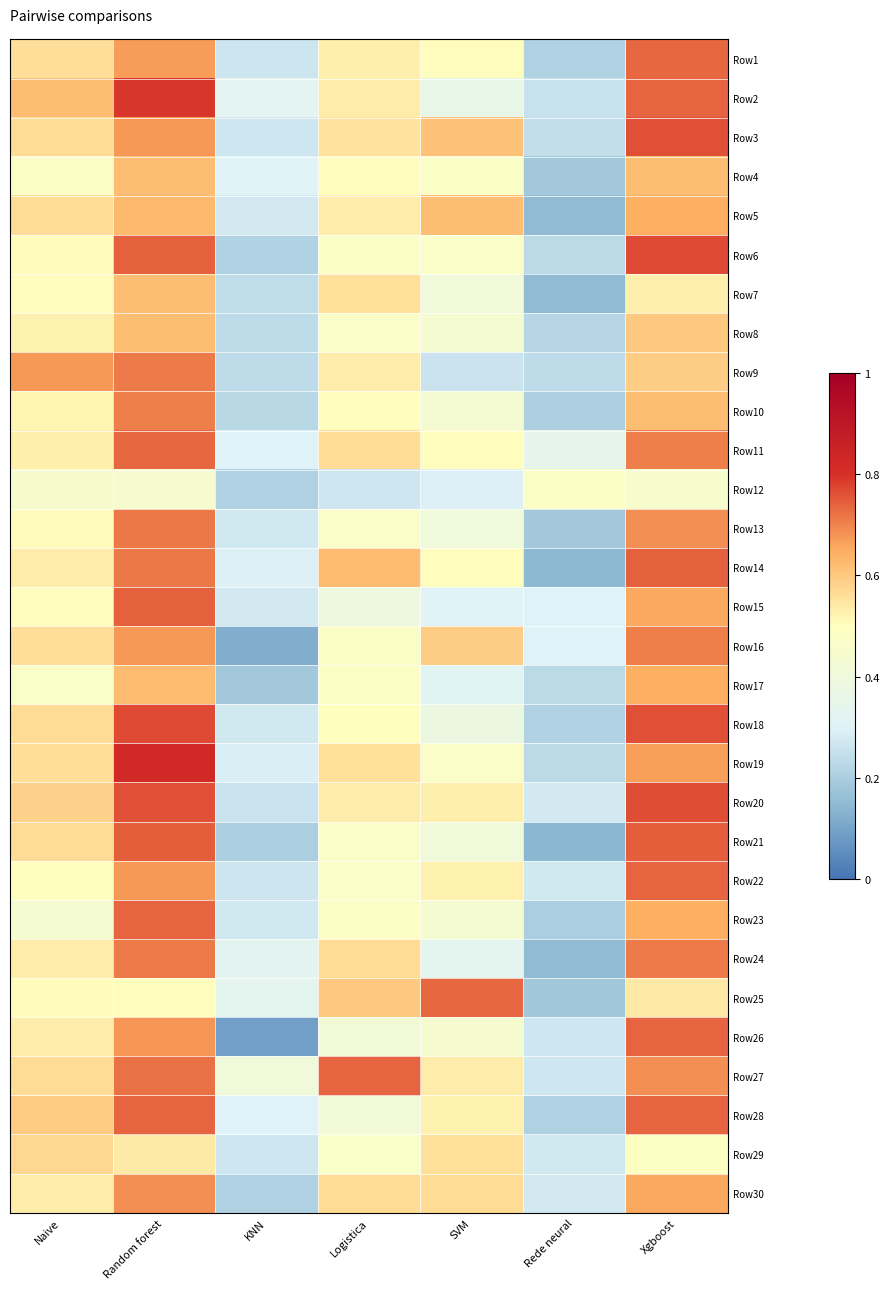

Reading left to right, what are all the values shown in this chart?

Row1: Naive=0.6	Random forest=0.7	KNN=0.3	Logistica=0.5	SVM=0.5	Rede neural=0.2	Xgboost=0.7
Row2: Naive=0.6	Random forest=0.8	KNN=0.3	Logistica=0.5	SVM=0.4	Rede neural=0.3	Xgboost=0.7
Row3: Naive=0.6	Random forest=0.7	KNN=0.3	Logistica=0.6	SVM=0.6	Rede neural=0.2	Xgboost=0.8
Row4: Naive=0.5	Random forest=0.6	KNN=0.3	Logistica=0.5	SVM=0.5	Rede neural=0.2	Xgboost=0.6
Row5: Naive=0.6	Random forest=0.6	KNN=0.3	Logistica=0.5	SVM=0.6	Rede neural=0.1	Xgboost=0.6
Row6: Naive=0.5	Random forest=0.7	KNN=0.2	Logistica=0.5	SVM=0.5	Rede neural=0.2	Xgboost=0.8
Row7: Naive=0.5	Random forest=0.6	KNN=0.2	Logistica=0.6	SVM=0.4	Rede neural=0.1	Xgboost=0.5
Row8: Naive=0.5	Random forest=0.6	KNN=0.2	Logistica=0.5	SVM=0.4	Rede neural=0.2	Xgboost=0.6
Row9: Naive=0.7	Random forest=0.7	KNN=0.2	Logistica=0.5	SVM=0.3	Rede neural=0.2	Xgboost=0.6
Row10: Naive=0.5	Random forest=0.7	KNN=0.2	Logistica=0.5	SVM=0.4	Rede neural=0.2	Xgboost=0.6
Row11: Naive=0.5	Random forest=0.7	KNN=0.3	Logistica=0.6	SVM=0.5	Rede neural=0.3	Xgboost=0.7
Row12: Naive=0.4	Random forest=0.4	KNN=0.2	Logistica=0.3	SVM=0.3	Rede neural=0.5	Xgboost=0.5
Row13: Naive=0.5	Random forest=0.7	KNN=0.3	Logistica=0.5	SVM=0.4	Rede neural=0.2	Xgboost=0.7
Row14: Naive=0.5	Random forest=0.7	KNN=0.3	Logistica=0.6	SVM=0.5	Rede neural=0.1	Xgboost=0.7
Row15: Naive=0.5	Random forest=0.7	KNN=0.3	Logistica=0.4	SVM=0.3	Rede neural=0.3	Xgboost=0.7
Row16: Naive=0.6	Random forest=0.7	KNN=0.1	Logistica=0.5	SVM=0.6	Rede neural=0.3	Xgboost=0.7
Row17: Naive=0.5	Random forest=0.6	KNN=0.2	Logistica=0.5	SVM=0.3	Rede neural=0.2	Xgboost=0.6
Row18: Naive=0.6	Random forest=0.8	KNN=0.3	Logistica=0.5	SVM=0.4	Rede neural=0.2	Xgboost=0.8
Row19: Naive=0.6	Random forest=0.8	KNN=0.3	Logistica=0.6	SVM=0.5	Rede neural=0.2	Xgboost=0.7
Row20: Naive=0.6	Random forest=0.8	KNN=0.3	Logistica=0.5	SVM=0.5	Rede neural=0.3	Xgboost=0.8
Row21: Naive=0.6	Random forest=0.7	KNN=0.2	Logistica=0.5	SVM=0.4	Rede neural=0.1	Xgboost=0.7
Row22: Naive=0.5	Random forest=0.7	KNN=0.3	Logistica=0.5	SVM=0.5	Rede neural=0.3	Xgboost=0.7
Row23: Naive=0.4	Random forest=0.7	KNN=0.3	Logistica=0.5	SVM=0.4	Rede neural=0.2	Xgboost=0.6
Row24: Naive=0.5	Random forest=0.7	KNN=0.3	Logistica=0.6	SVM=0.3	Rede neural=0.1	Xgboost=0.7
Row25: Naive=0.5	Random forest=0.5	KNN=0.3	Logistica=0.6	SVM=0.7	Rede neural=0.2	Xgboost=0.5
Row26: Naive=0.5	Random forest=0.7	KNN=0.1	Logistica=0.4	SVM=0.4	Rede neural=0.3	Xgboost=0.7
Row27: Naive=0.6	Random forest=0.7	KNN=0.4	Logistica=0.7	SVM=0.5	Rede neural=0.3	Xgboost=0.7
Row28: Naive=0.6	Random forest=0.7	KNN=0.3	Logistica=0.4	SVM=0.5	Rede neural=0.2	Xgboost=0.7
Row29: Naive=0.6	Random forest=0.5	KNN=0.3	Logistica=0.5	SVM=0.6	Rede neural=0.3	Xgboost=0.5
Row30: Naive=0.5	Random forest=0.7	KNN=0.2	Logistica=0.6	SVM=0.6	Rede neural=0.3	Xgboost=0.7